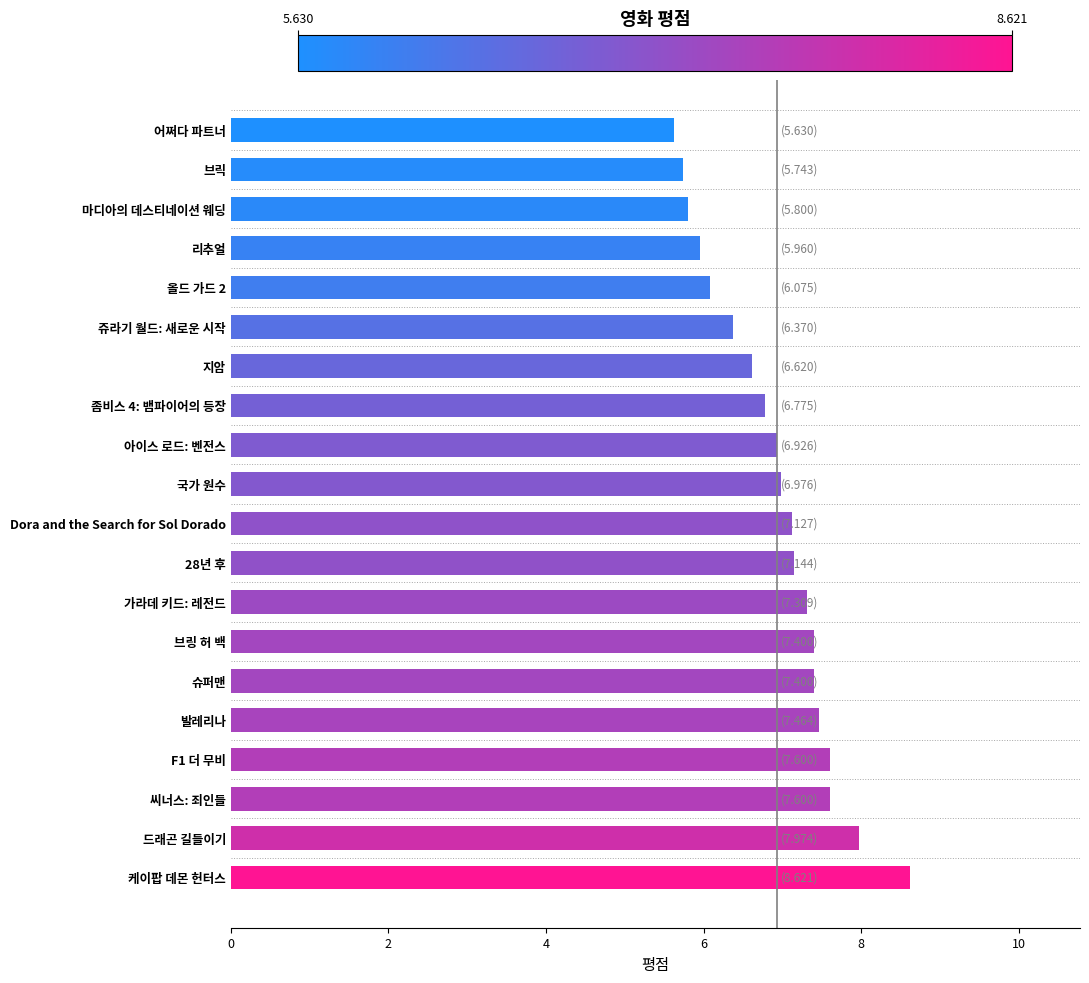

Reading top to bottom, list all the values displayed in this chart.

어쩌다 파트너=5.6	브릭=5.7	마디아의 데스티네이션 웨딩=5.8	리추얼=6.0	올드 가드 2=6.1	쥬라기 월드: 새로운 시작=6.4	지암=6.6	좀비스 4: 뱀파이어의 등장=6.8	아이스 로드: 벤전스=6.9	국가 원수=7.0	Dora and the Search for Sol Dorado=7.1	28년 후=7.1	가라데 키드: 레전드=7.3	브링 허 백=7.4	슈퍼맨=7.4	발레리나=7.5	F1 더 무비=7.6	씨너스: 죄인들=7.6	드래곤 길들이기=8.0	케이팝 데몬 헌터스=8.6